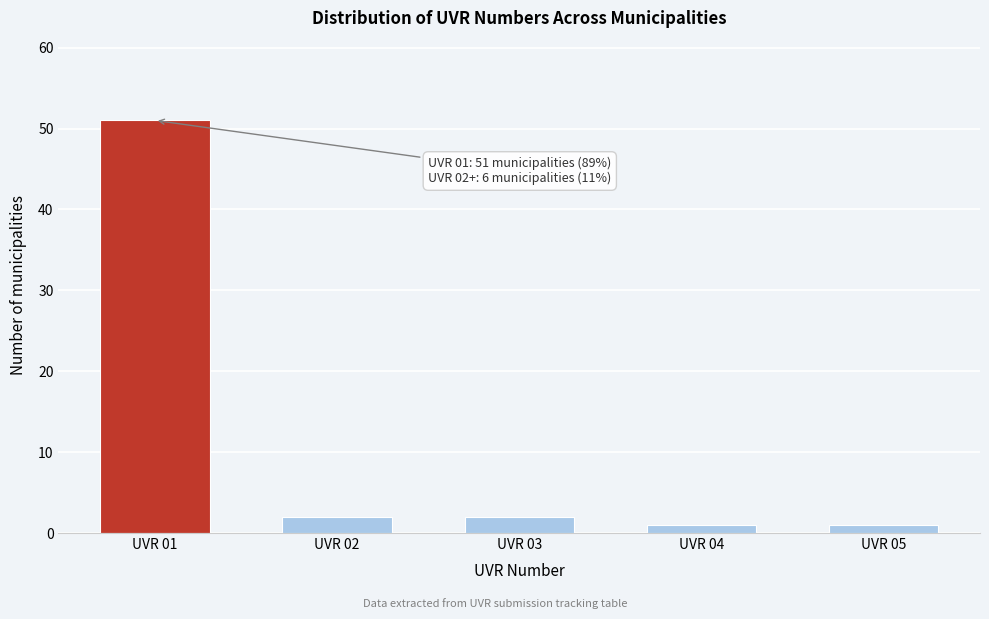

Reading left to right, what are all the values shown in this chart?

51	2	2	1	1